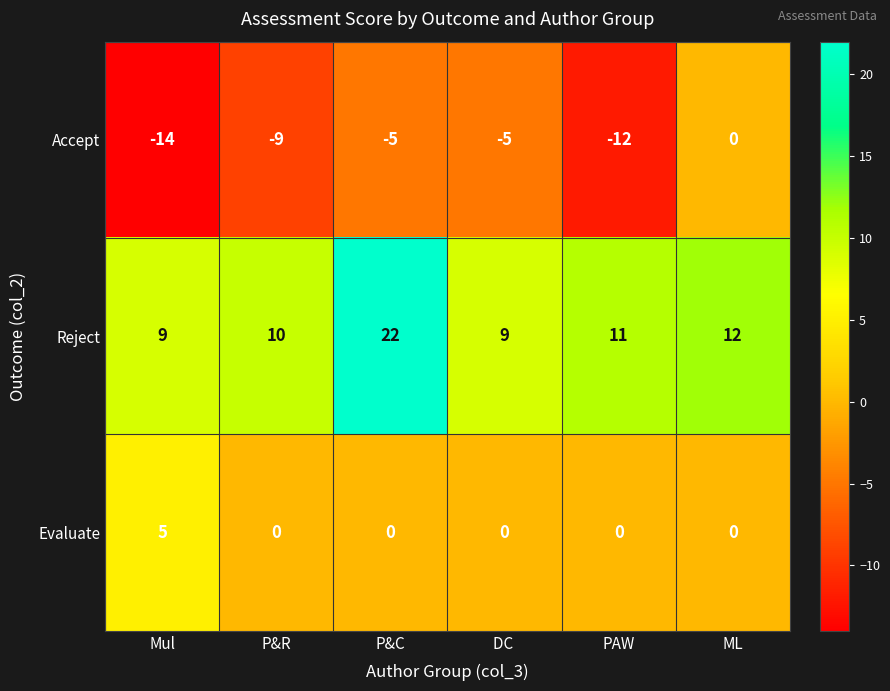

What is the minimum value shown in the chart?

-14